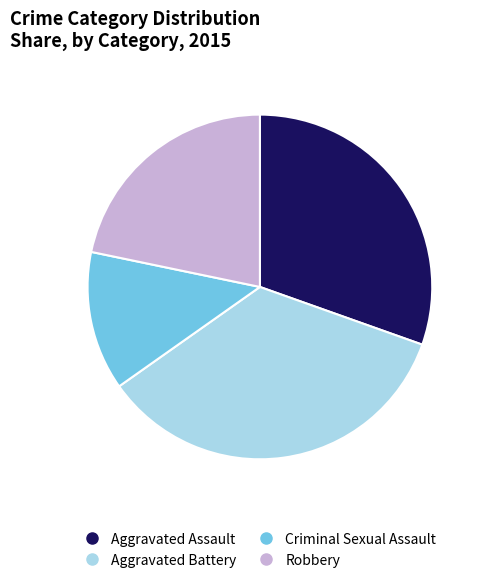

Approximately how many times larger is the value at Robbery compared to Criminal Sexual Assault?

1.7